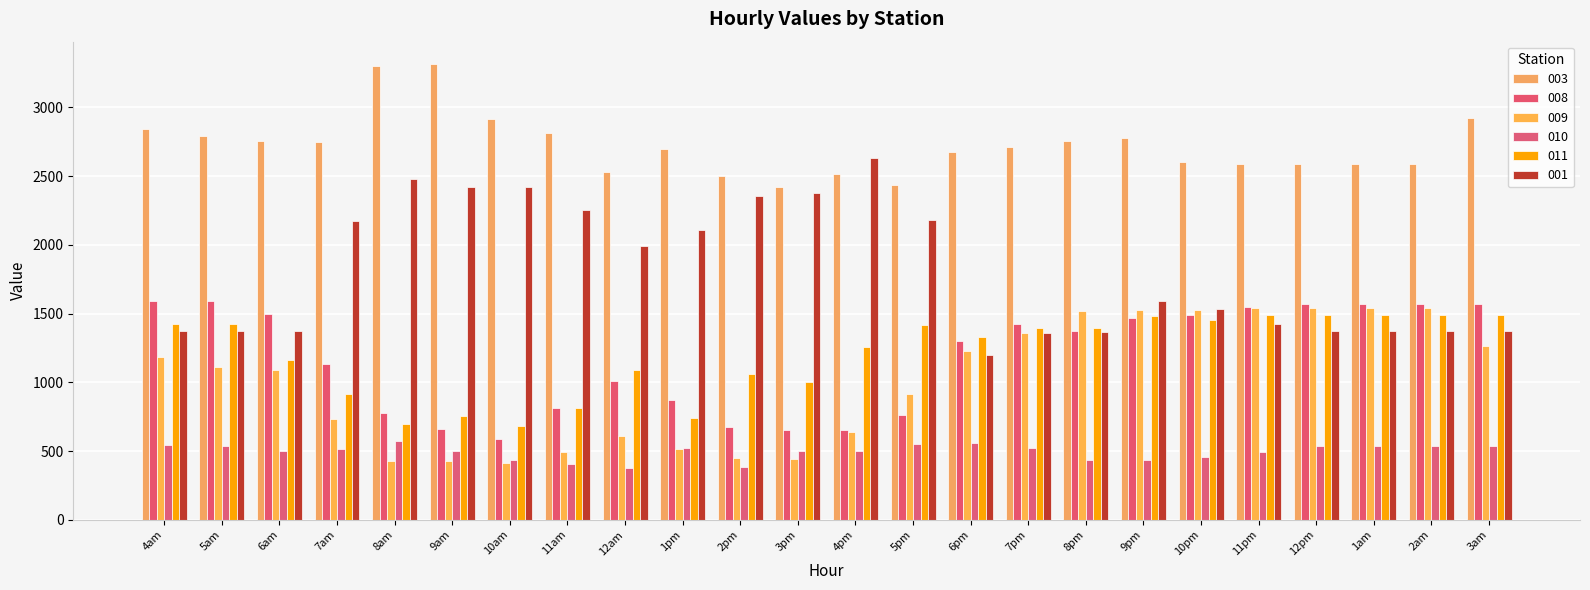

What are all the series names shown in the legend?

003, 008, 009, 010, 011, 001